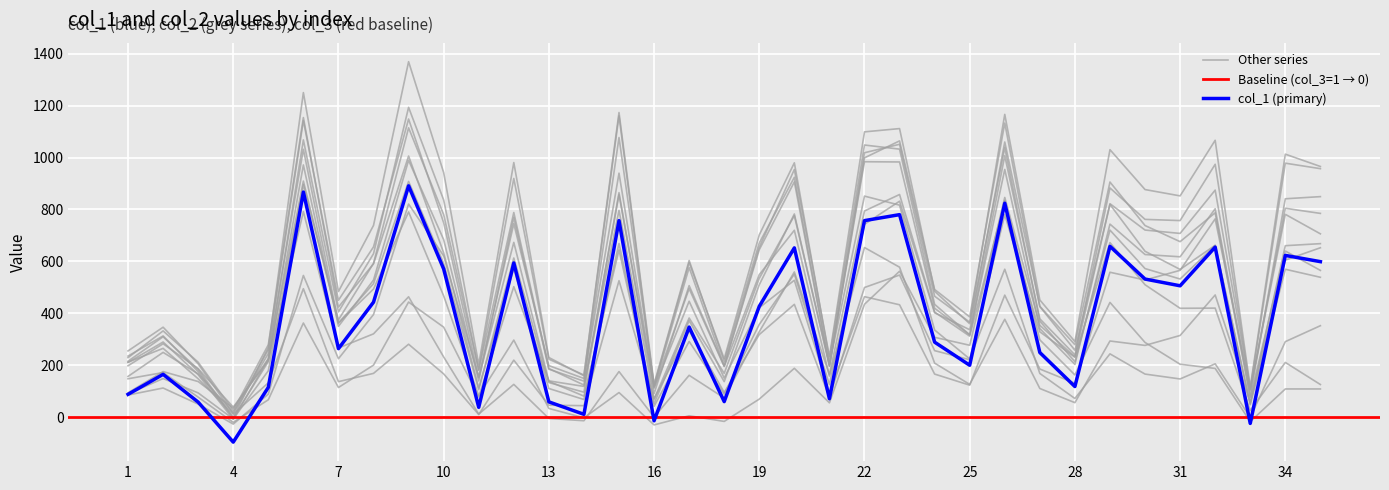

How many data points does each series have?

35